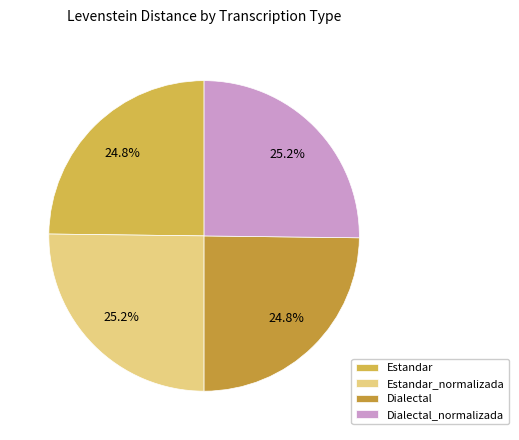

Does Estandar represent more than half of the total?

No